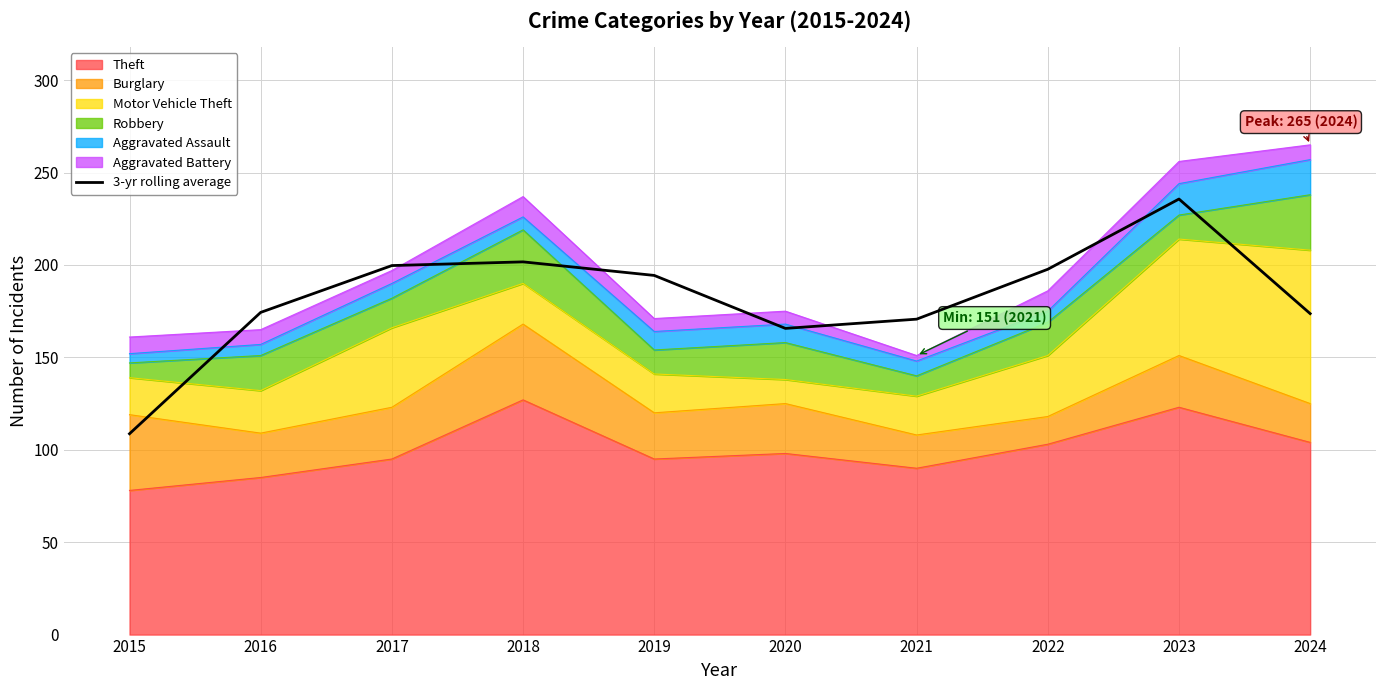

The chart shows a value of 98.4 at 2017. True or false?

False